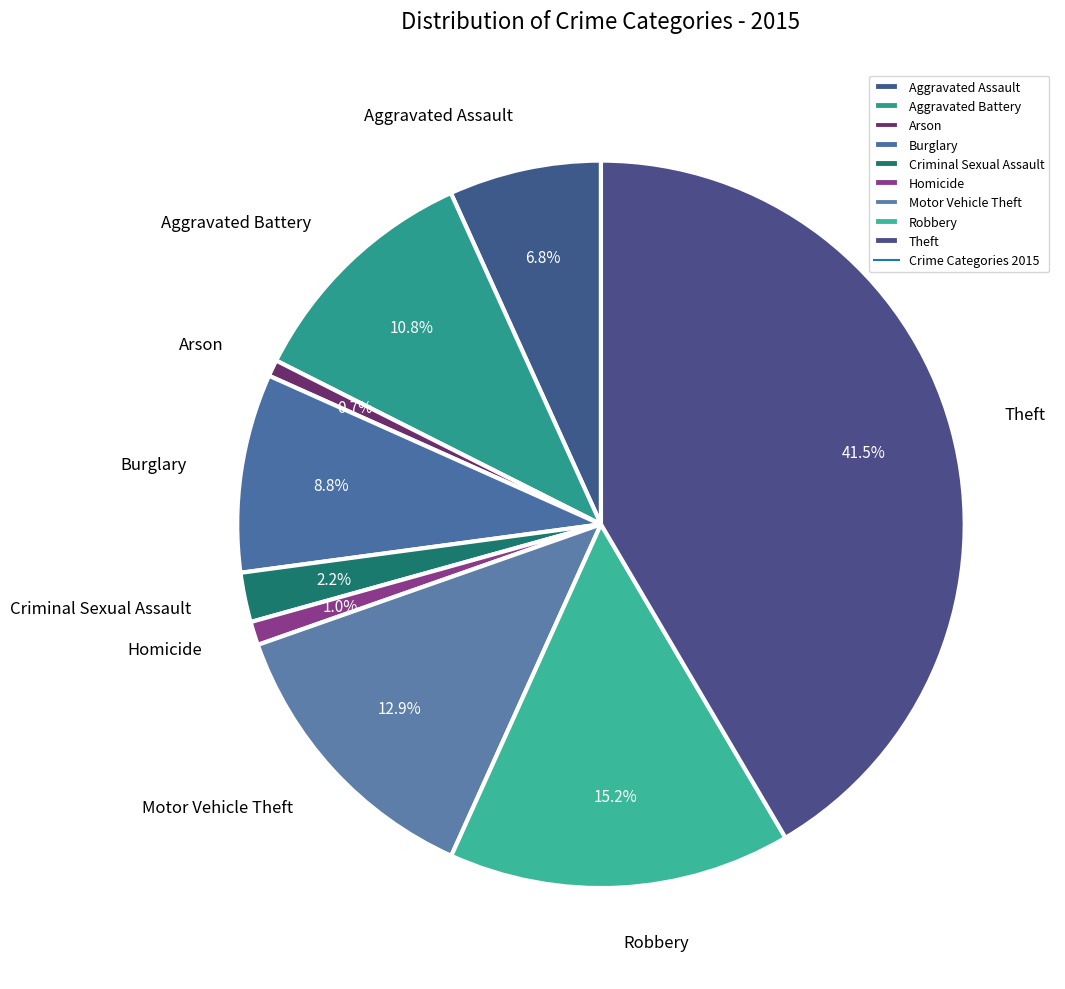

Between Criminal Sexual Assault and Motor Vehicle Theft, which is larger?

Motor Vehicle Theft